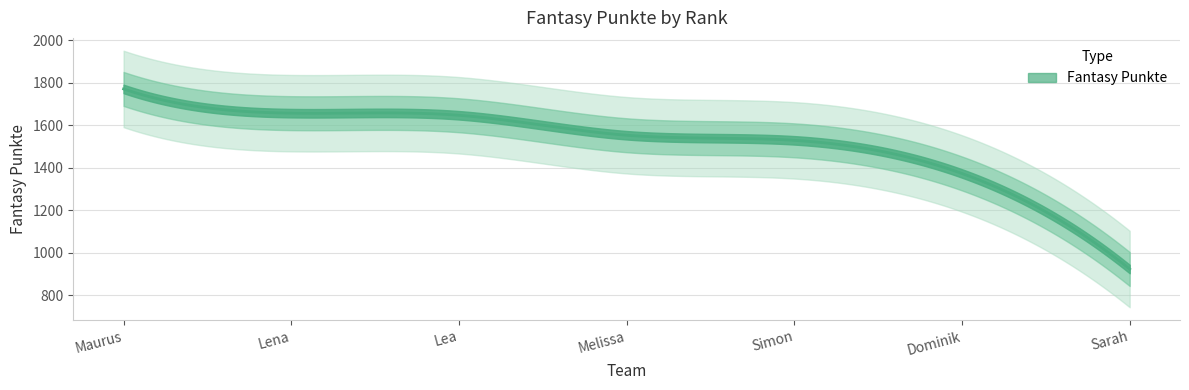

The value at Sarah is 1569. True or false?

False